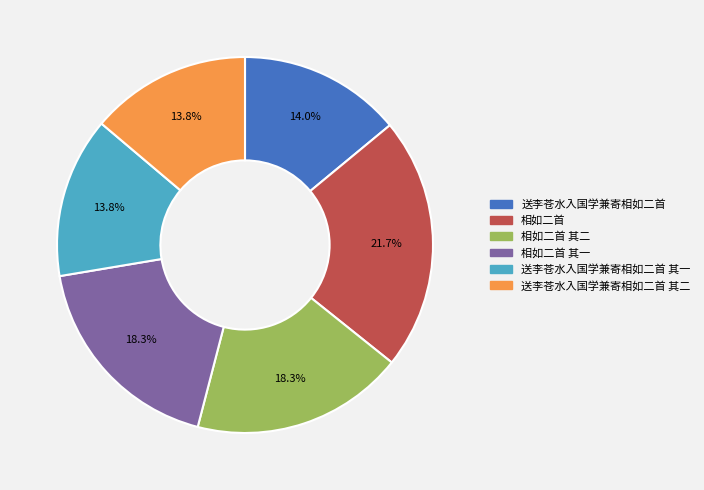

Which has a higher value, 相如二首 其一 or 相如二首?

相如二首